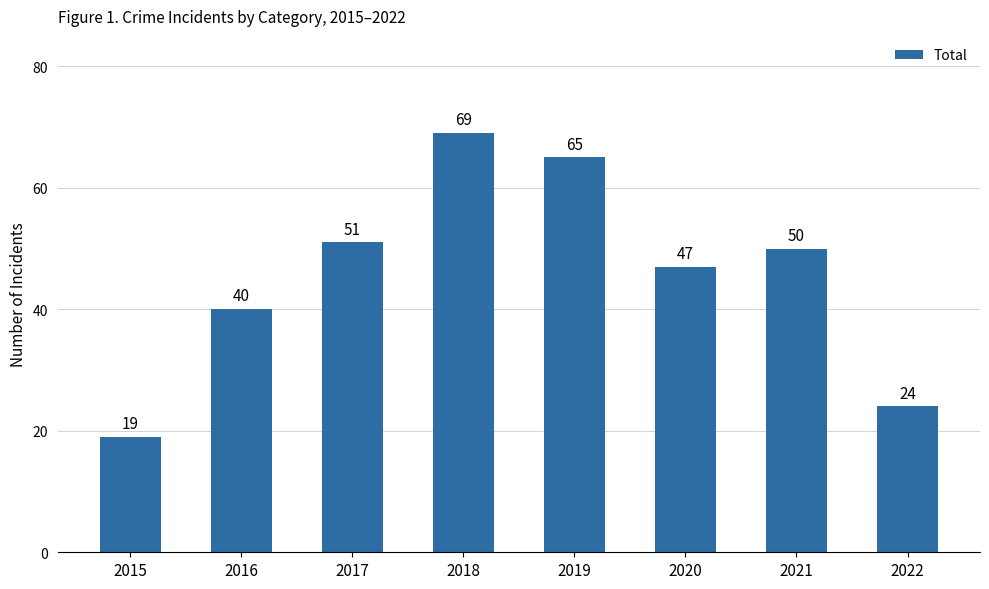

What is the ratio of the value at 2020 to the value at 2022?

2.0